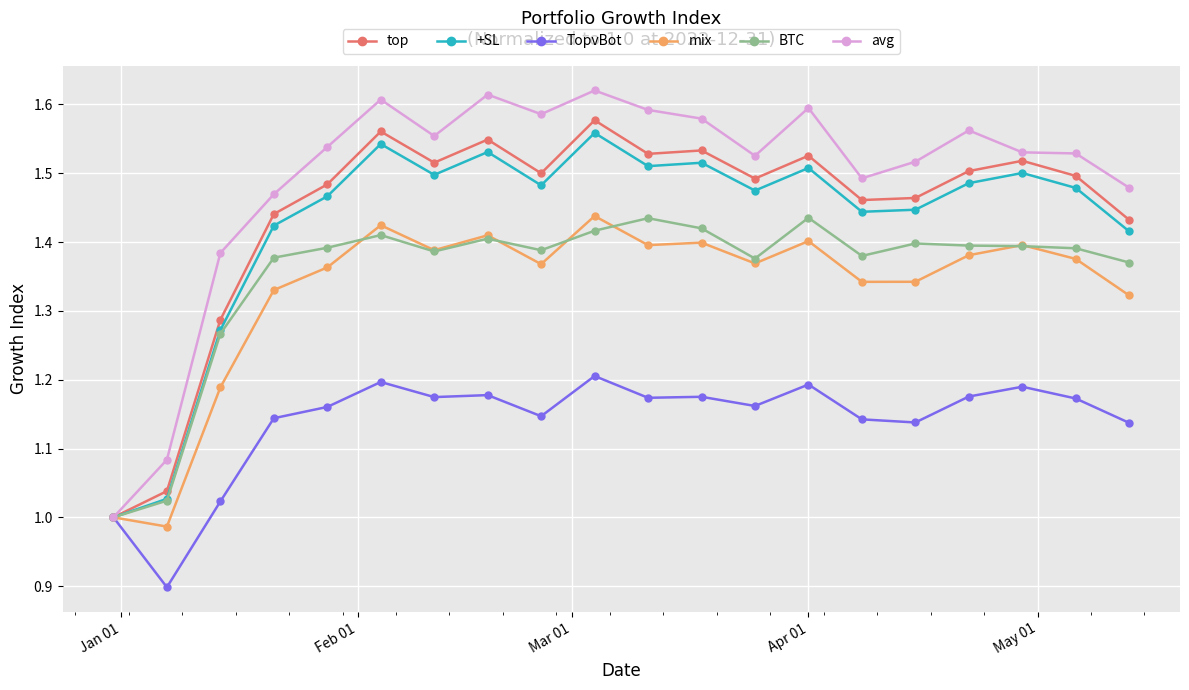

What are all the series names shown in the legend?

top, +SL, TopvBot, mix, BTC, avg